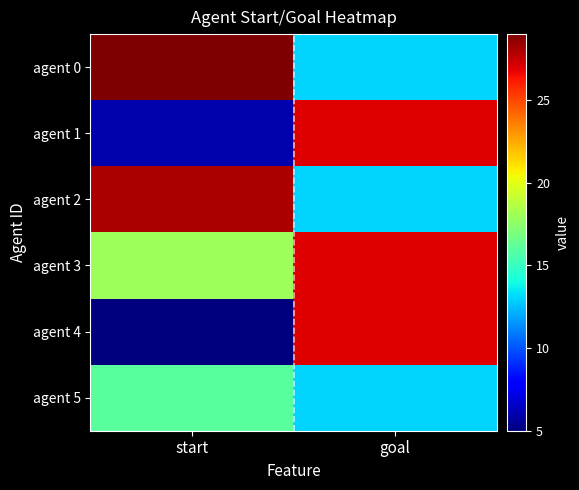

Which has a higher value, goal or start?

start